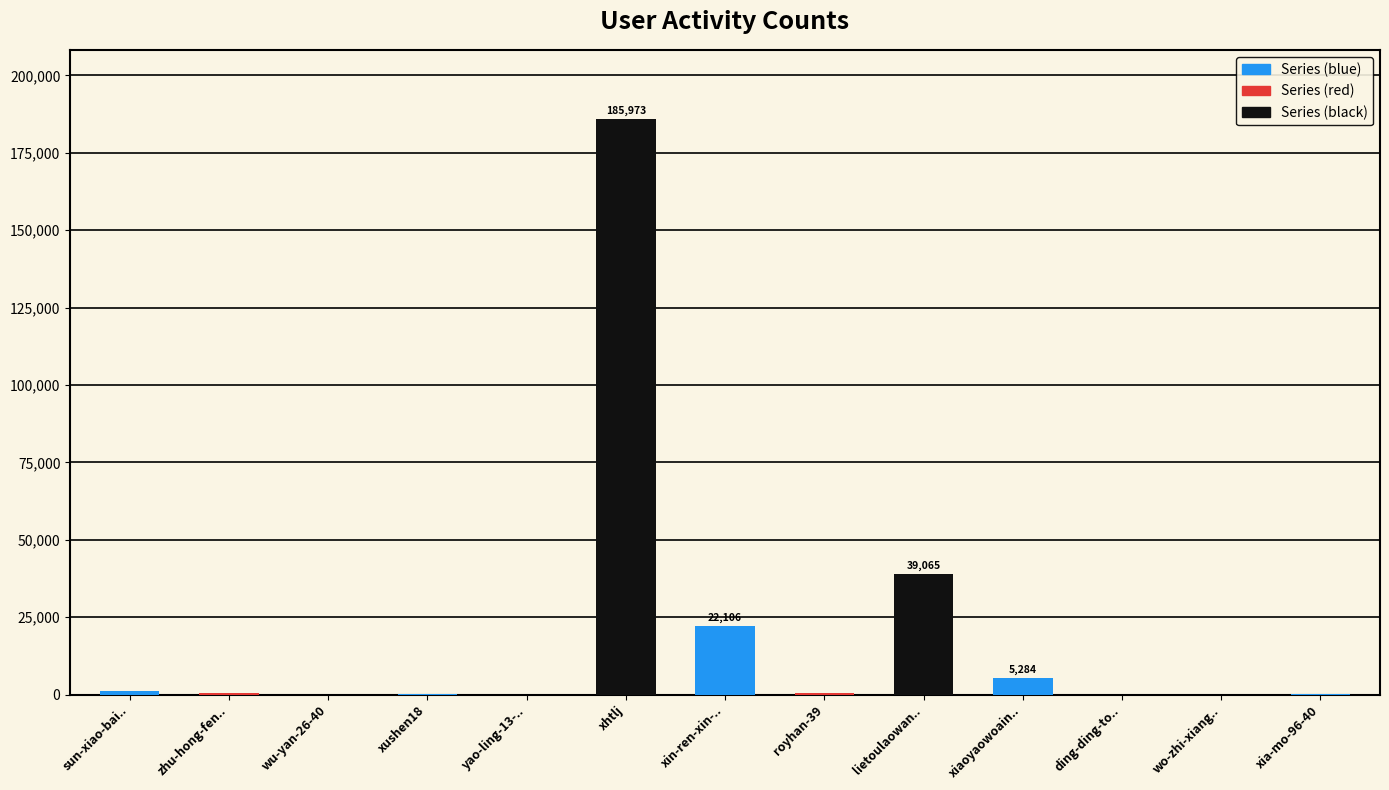

What is the greatest value displayed?

185973